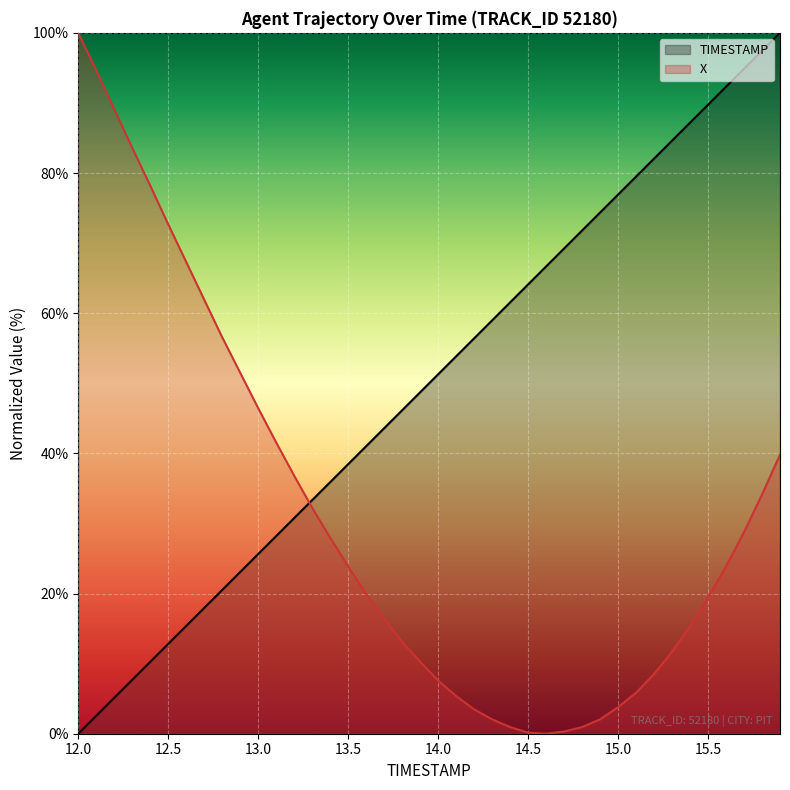

At which label does X reach its peak?

12.0